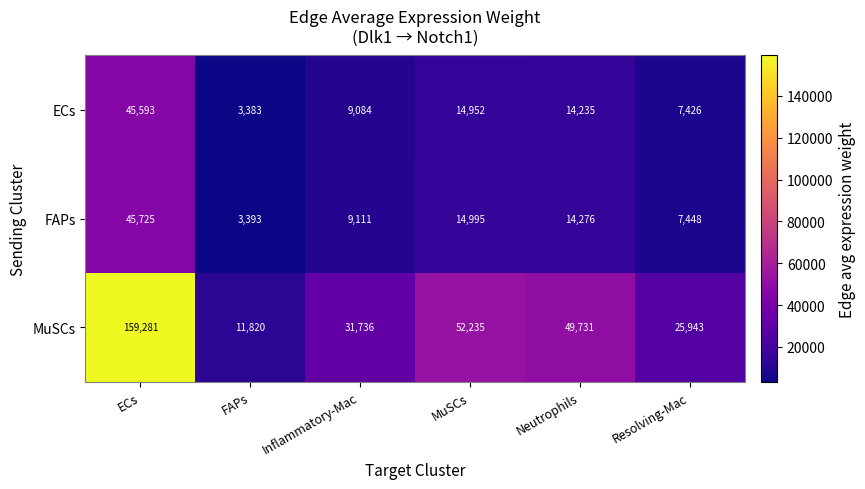

Reading left to right, list all the values displayed in this chart.

ECs: ECs=45593	FAPs=3383	Inflammatory-Mac=9084	MuSCs=14952	Neutrophils=14235	Resolving-Mac=7426
FAPs: ECs=45725	FAPs=3393	Inflammatory-Mac=9111	MuSCs=14995	Neutrophils=14276	Resolving-Mac=7448
MuSCs: ECs=159281	FAPs=11820	Inflammatory-Mac=31736	MuSCs=52235	Neutrophils=49731	Resolving-Mac=25943